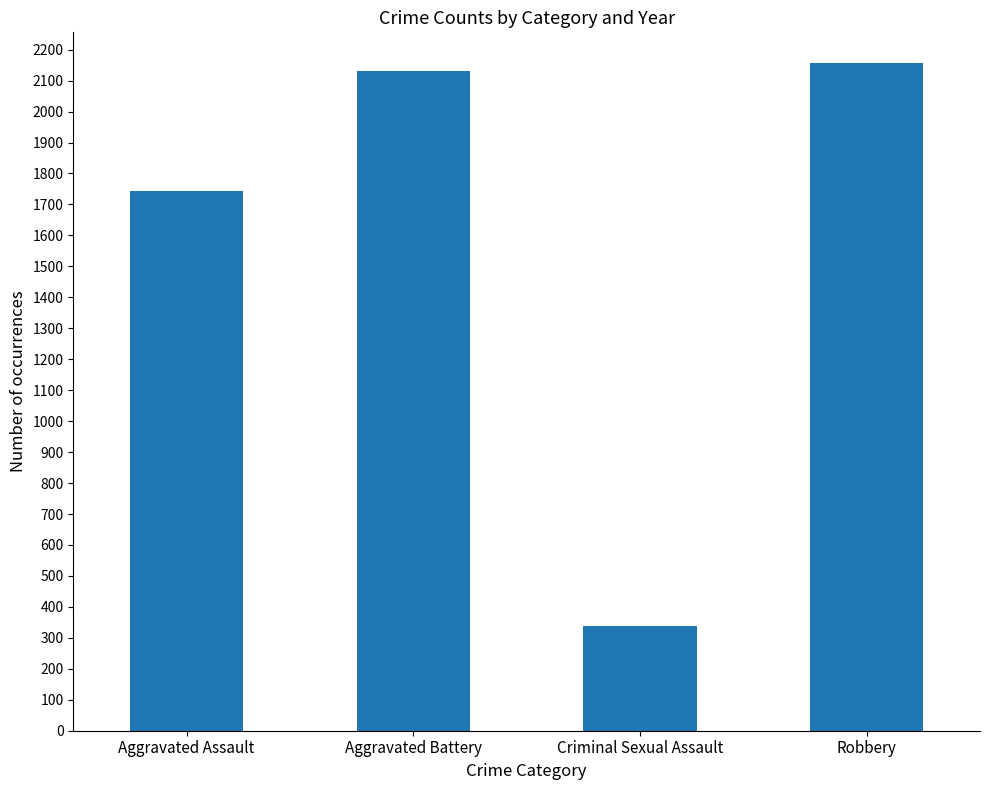

The value at Aggravated Assault is 2432. True or false?

False